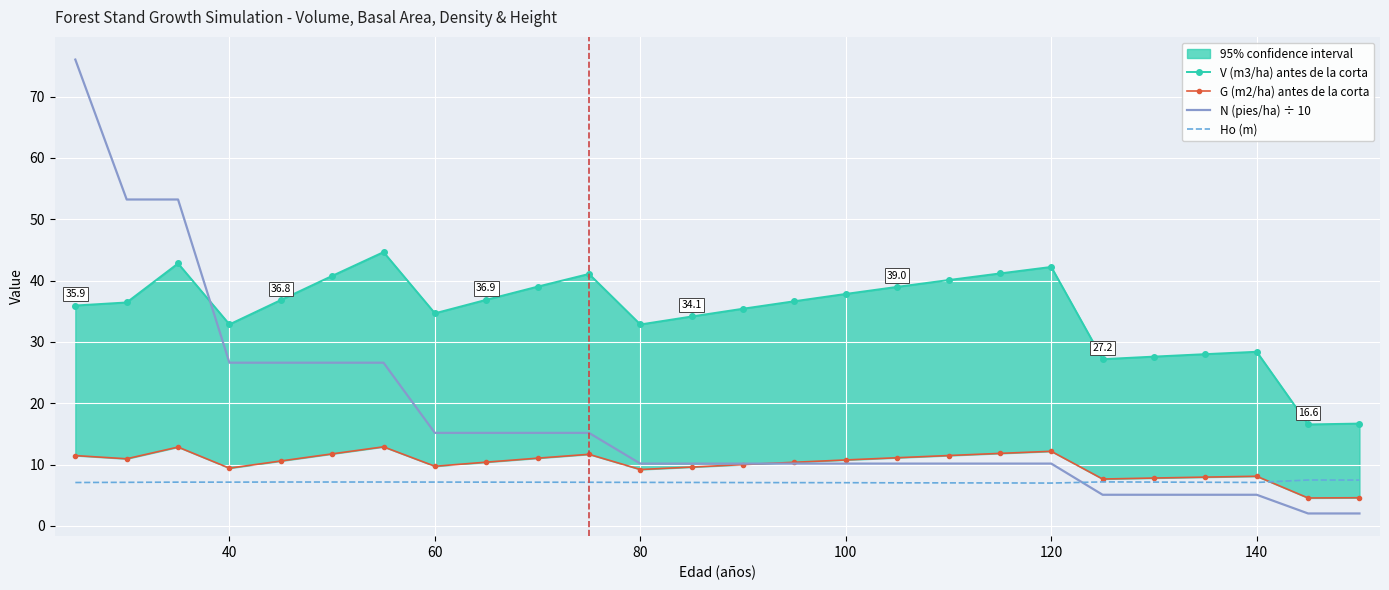

What is the highest value of the Ho (m) series?

7.5